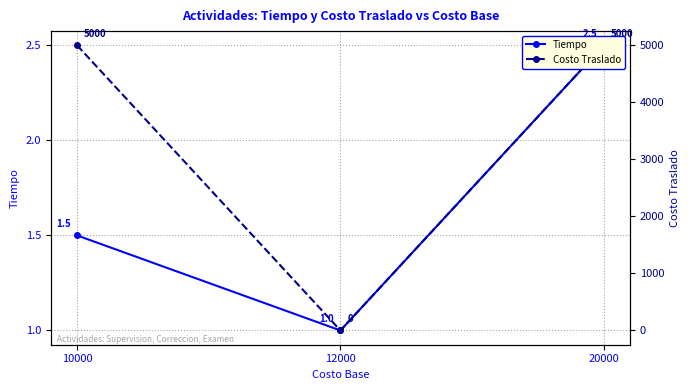

What is the average value of the Tiempo series?

1.7